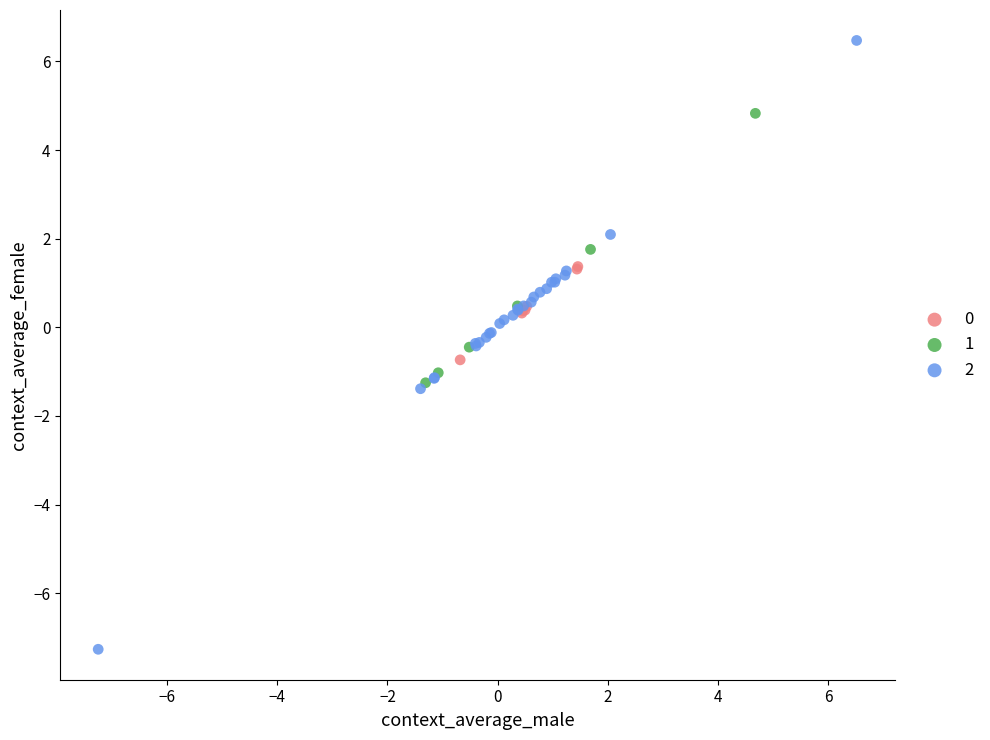

Which series reaches the minimum Y coordinate?

2